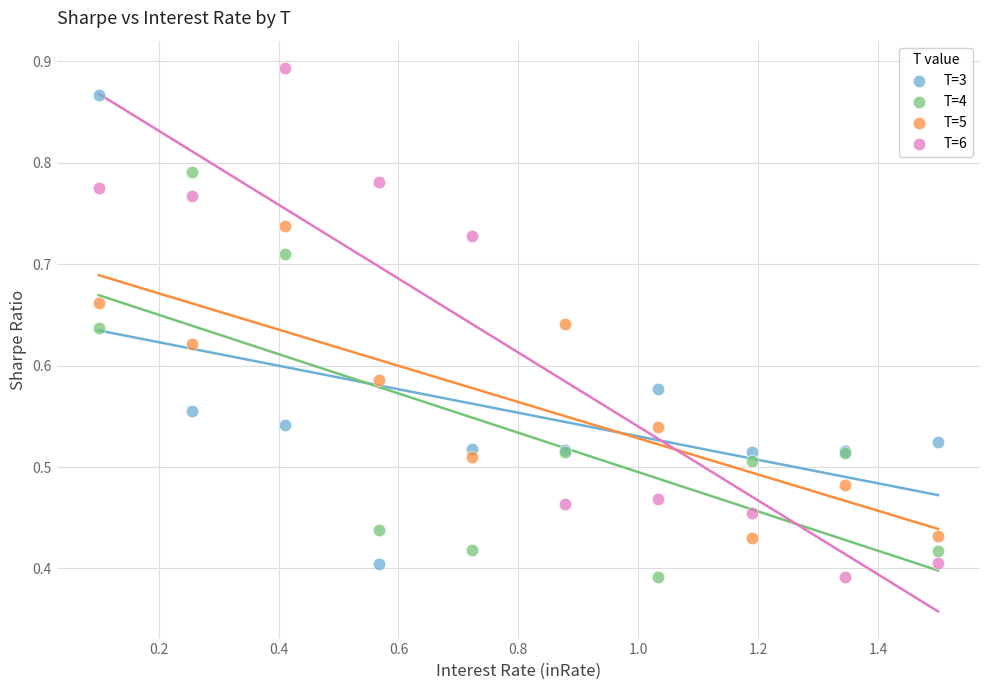

Which series contains the highest Y value?

T=6